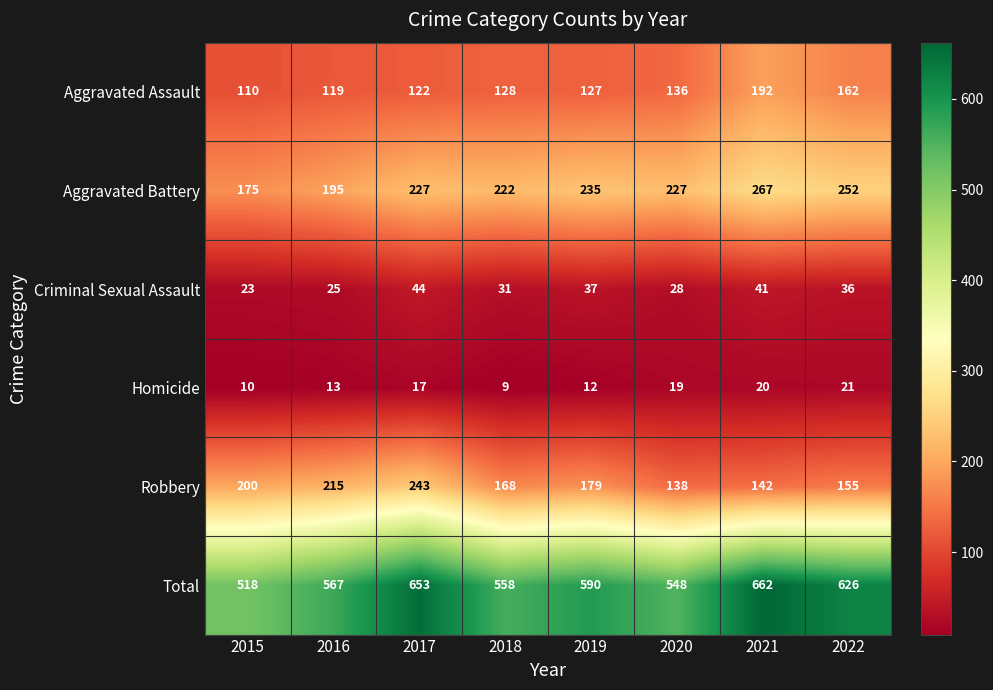

Which series has the widest spread of values?

Total